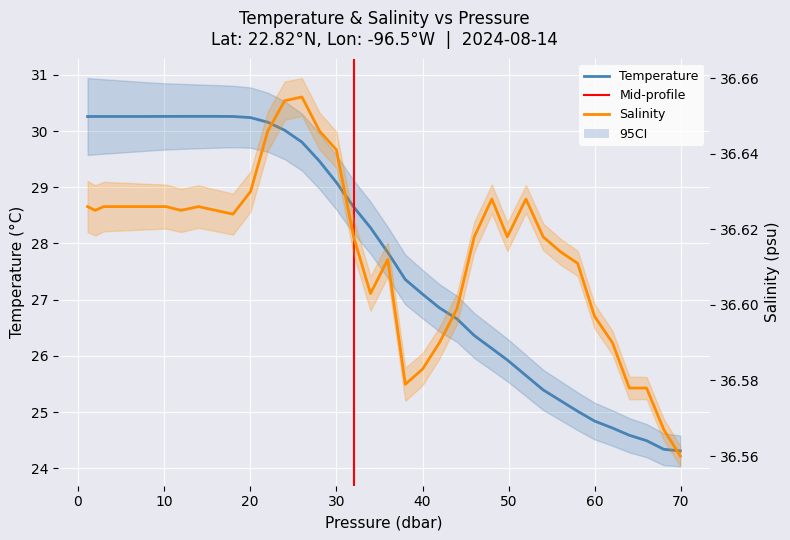

List the series in order of their peak value, highest first.

salinity, temperature